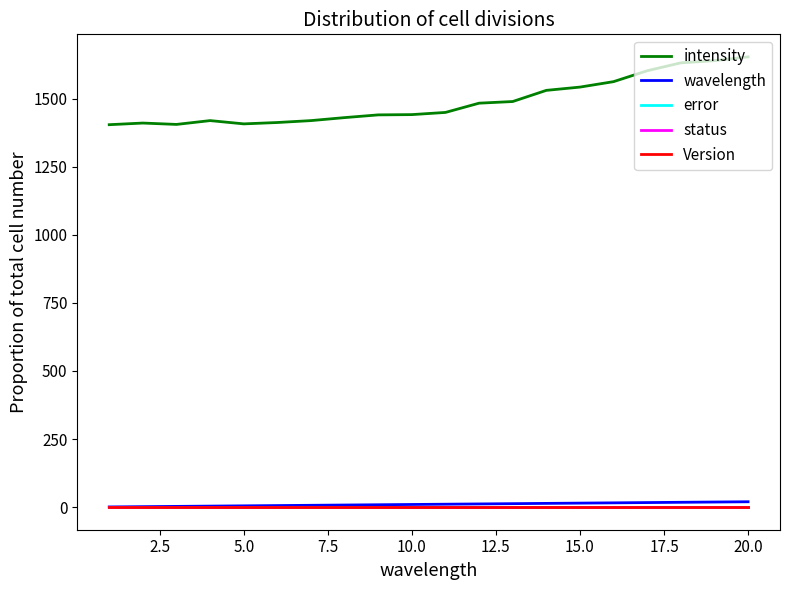

Is this an area chart (filled region under the line)?

No